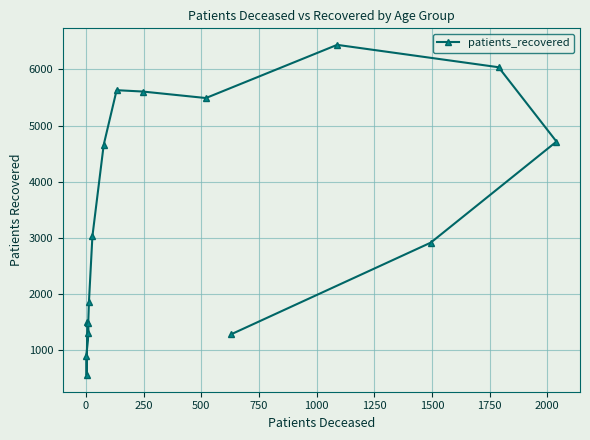

What is the difference between the maximum and second lowest values?

5537